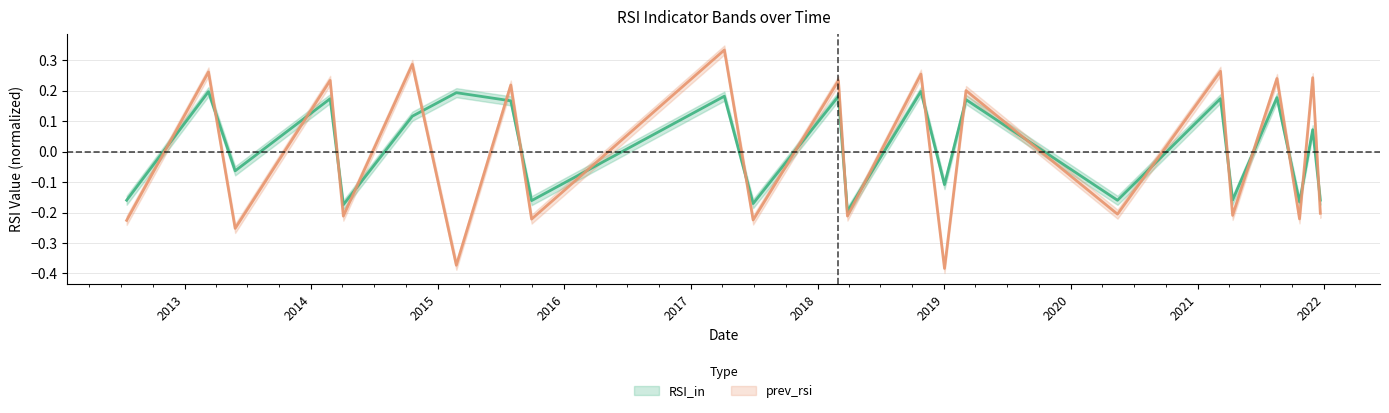

Which series has the largest total across all categories?

RSI_in